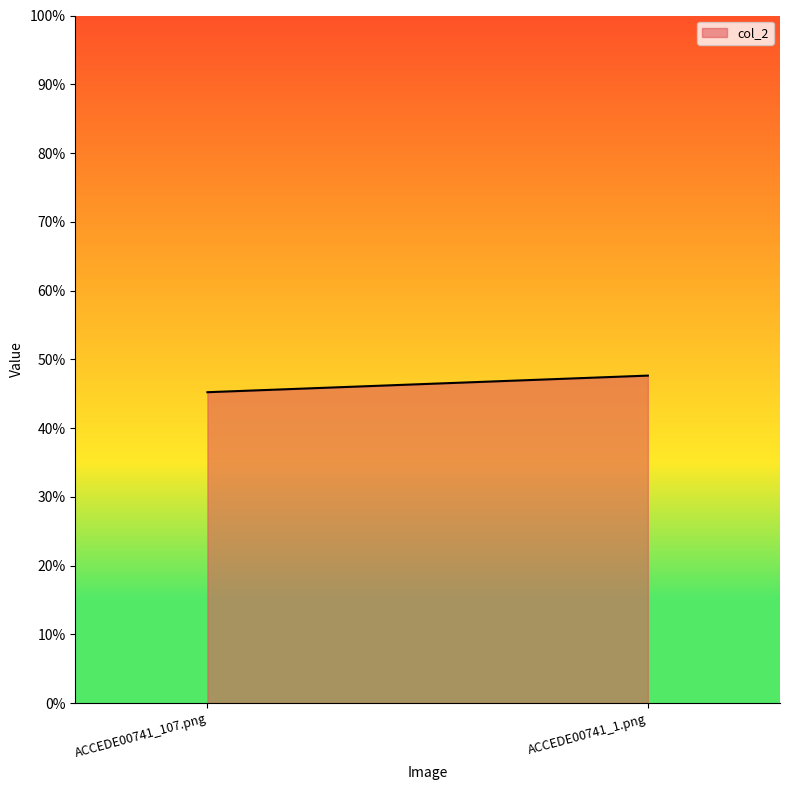

List the labels in order of value, smallest first.

ACCEDE00741_107.png, ACCEDE00741_1.png